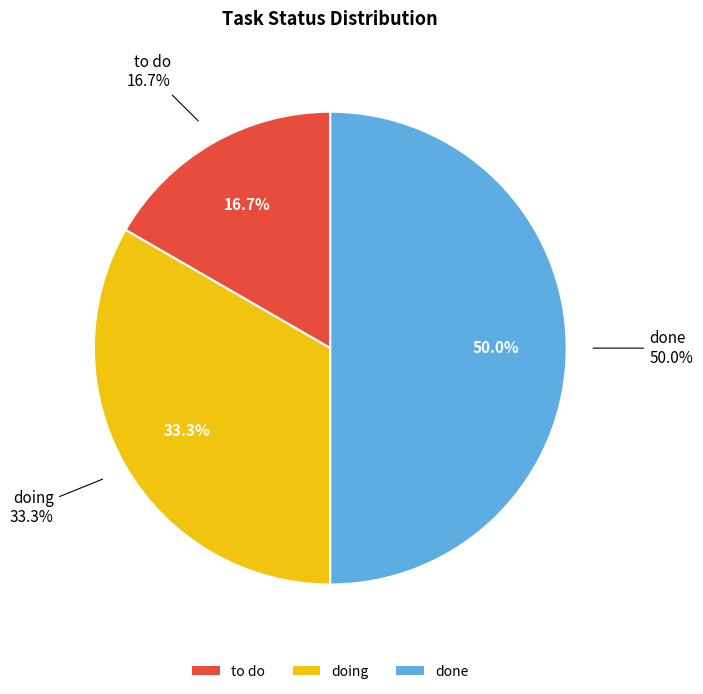

To the nearest percent, what portion does done represent?

50%